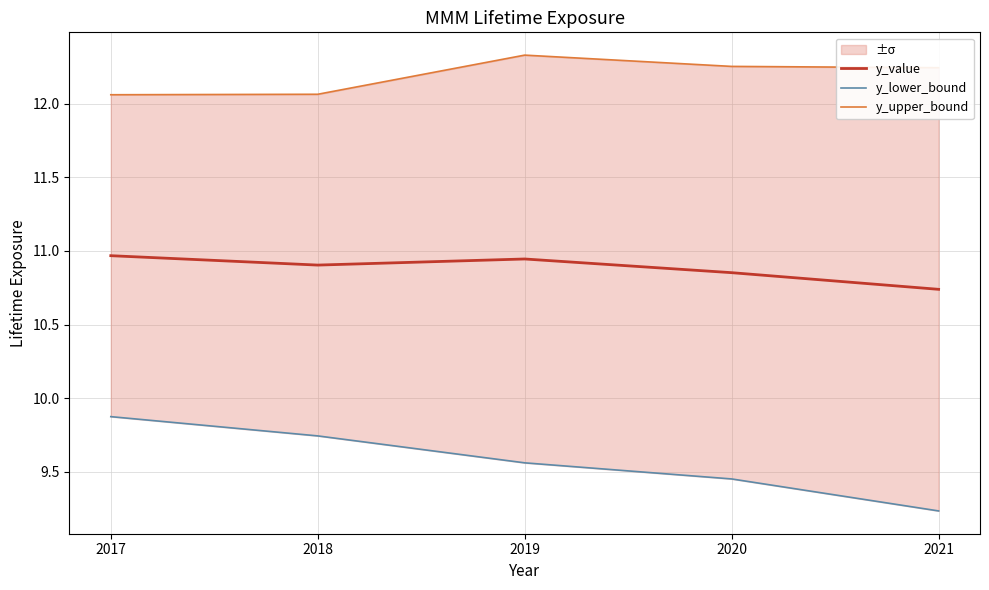

True or false: y_value and y_upper_bound cross at least once.

False